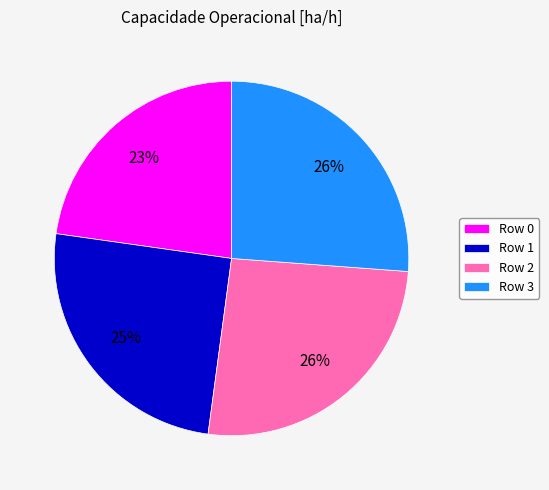

To the nearest percent, what is the combined percentage of Row 3 and Row 1?

51%